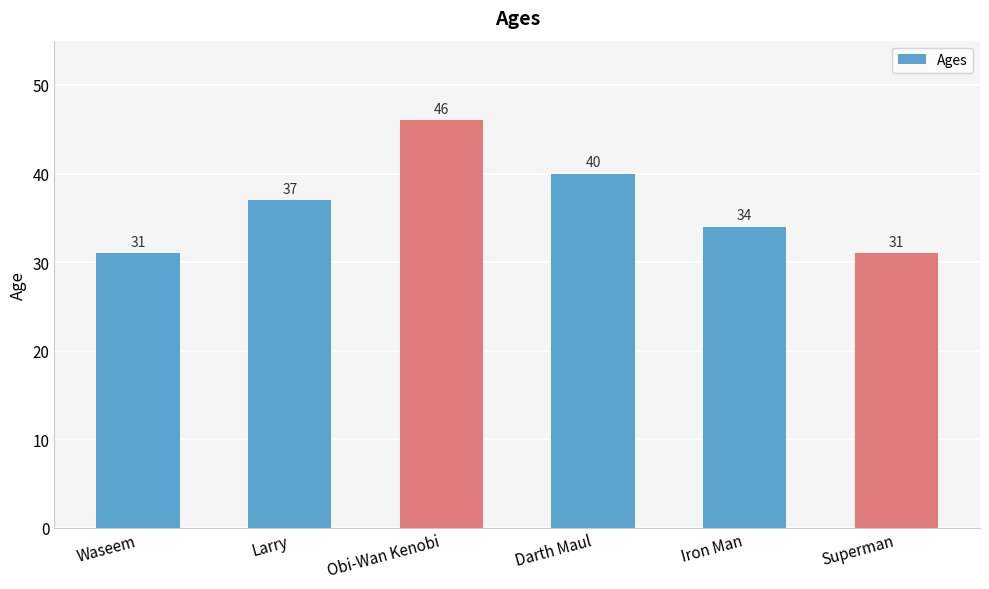

What is the greatest value displayed?

46